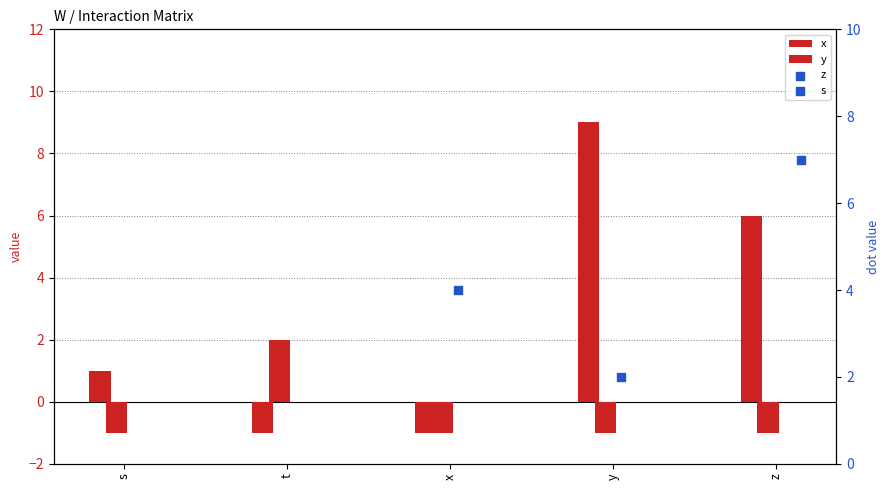

At which category is the sum across all series the highest?

z